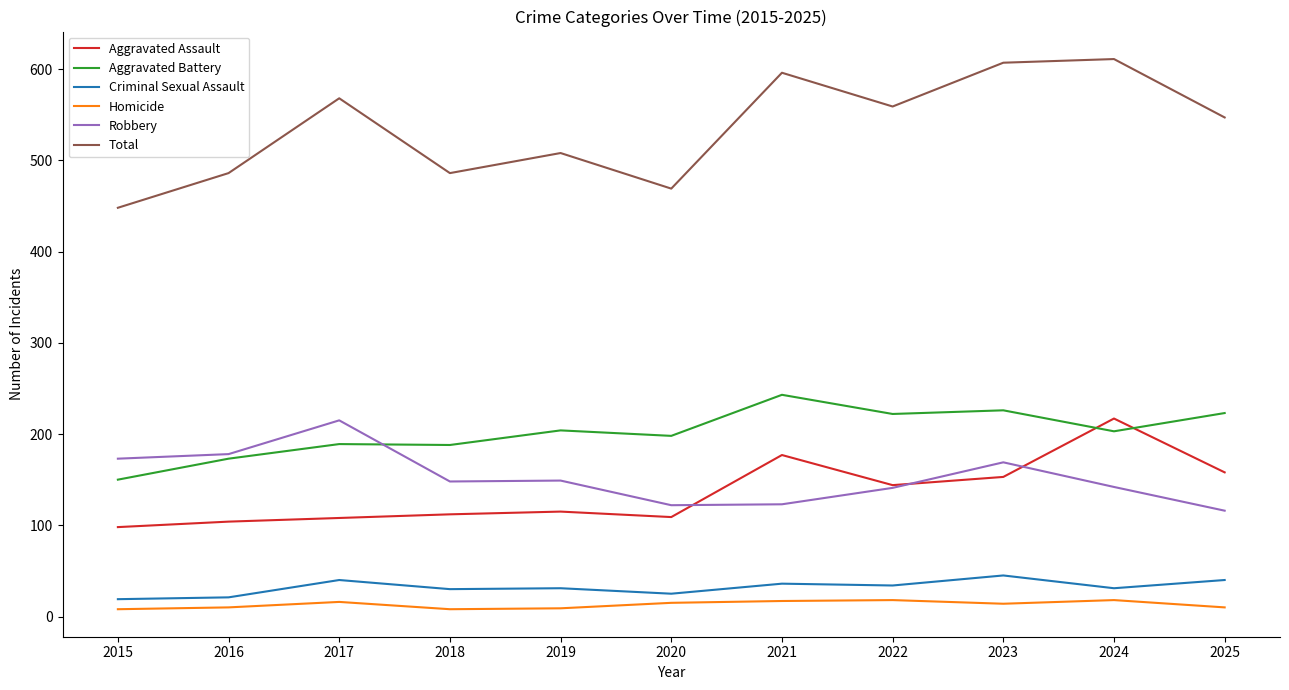

What are all the series names shown in the legend?

Aggravated Assault, Aggravated Battery, Criminal Sexual Assault, Homicide, Robbery, Total